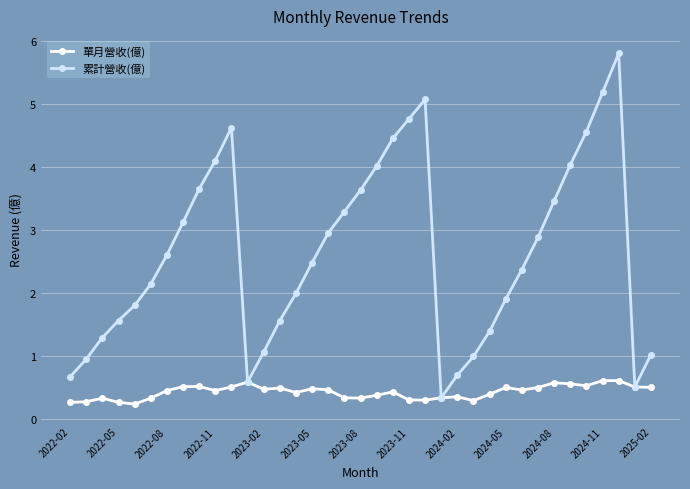

Which series has the largest total across all categories?

累計營收(億)